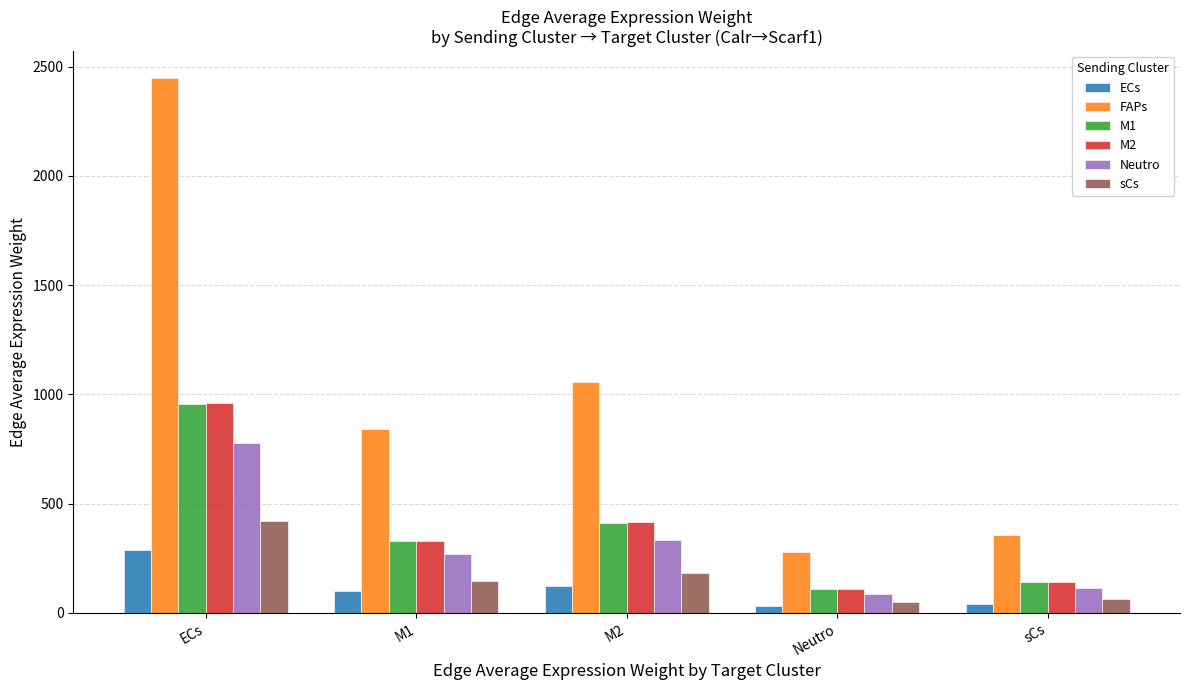

What are all the series names shown in the legend?

ECs, FAPs, M1, M2, Neutro, sCs